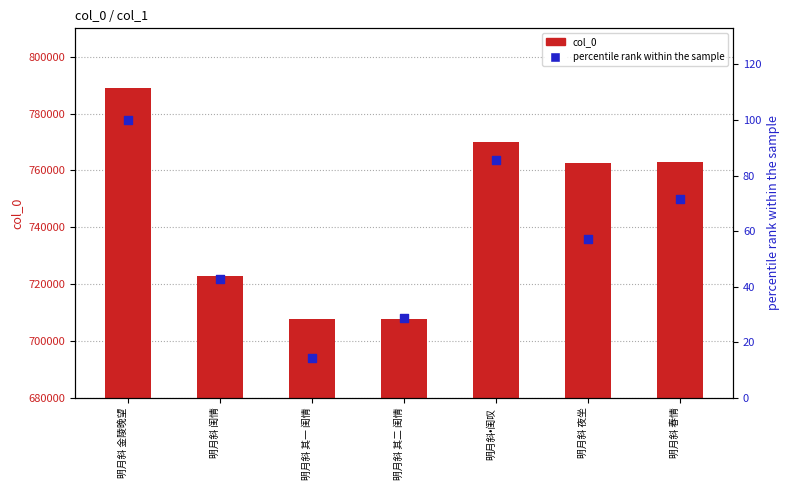

Is the value of percentile rank within the sample at 明月斜•闺叹 greater than the value of col_0 at 明月斜 春情?

No